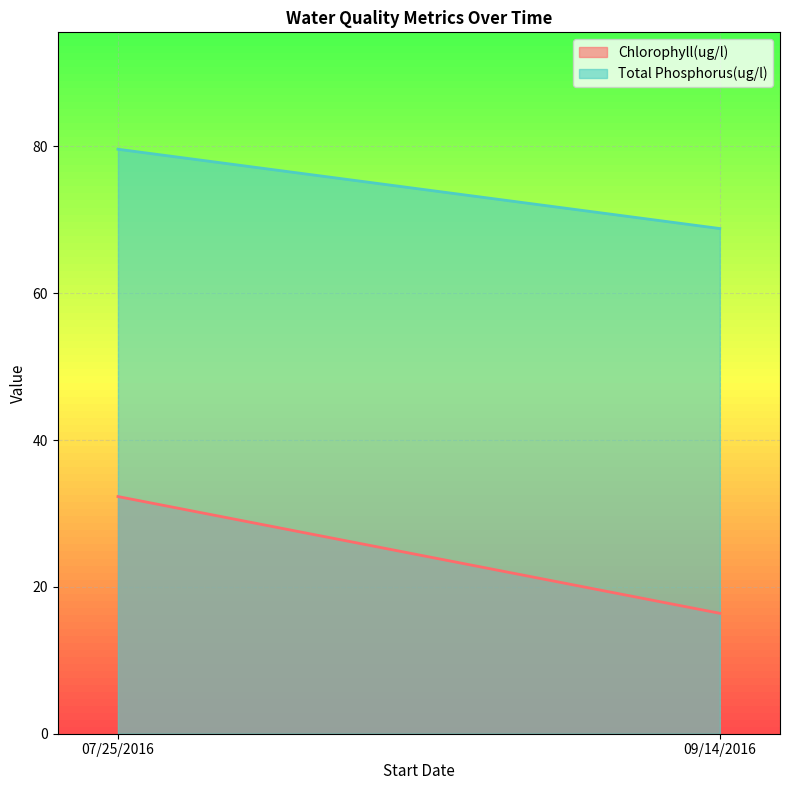

Reading right to left, what are all the values shown in this chart?

Chlorophyll(ug/l): 16.4	32.3
Total Phosphorus(ug/l): 68.8	79.6